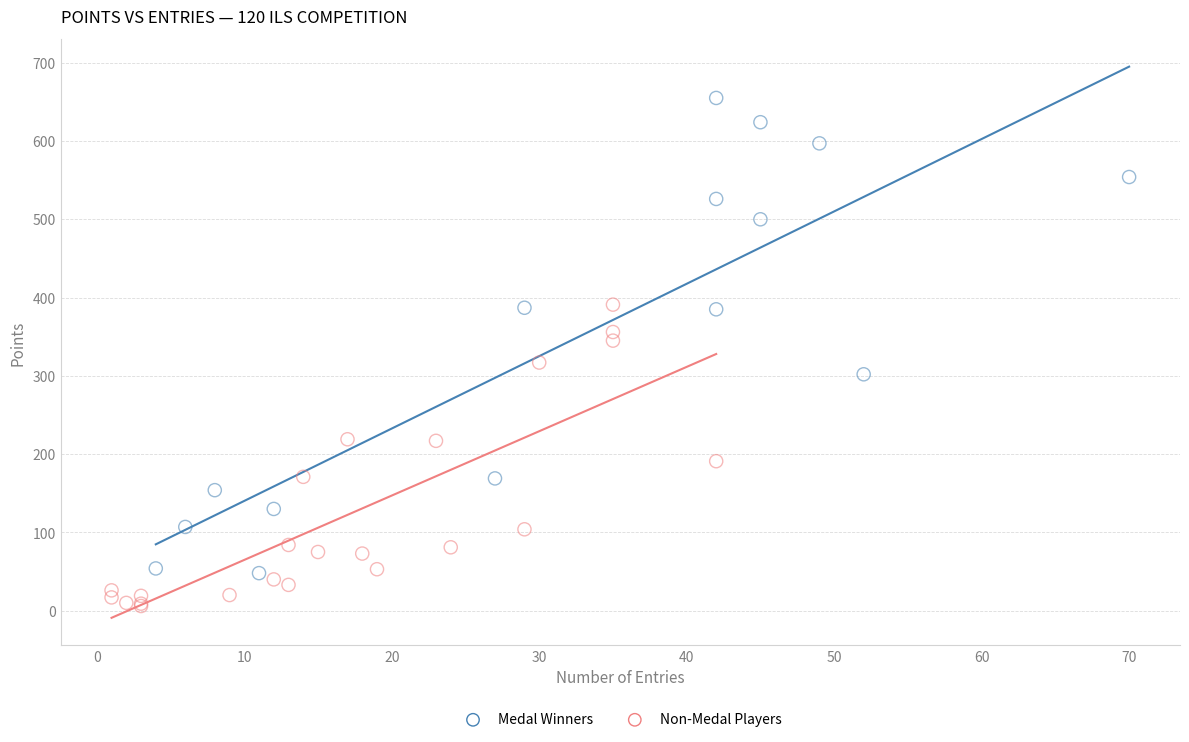

Which series reaches the maximum Y coordinate?

Medal Winners